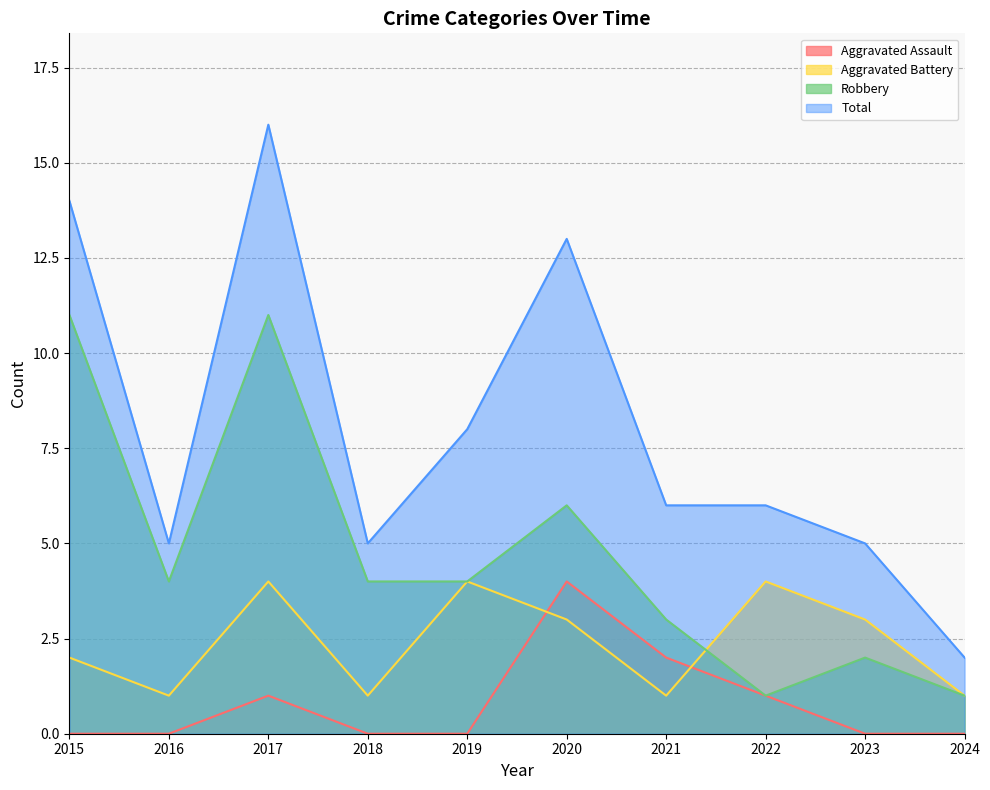

What are all the series names shown in the legend?

Aggravated Assault, Aggravated Battery, Robbery, Total